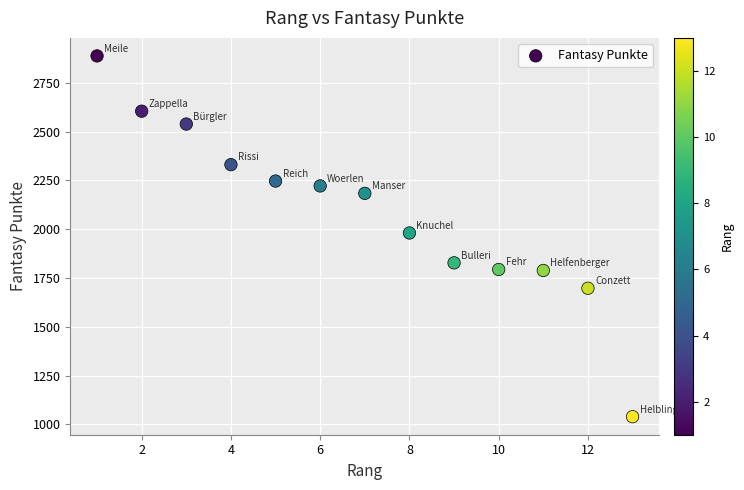

What is the range of X values (max minus min)?

12